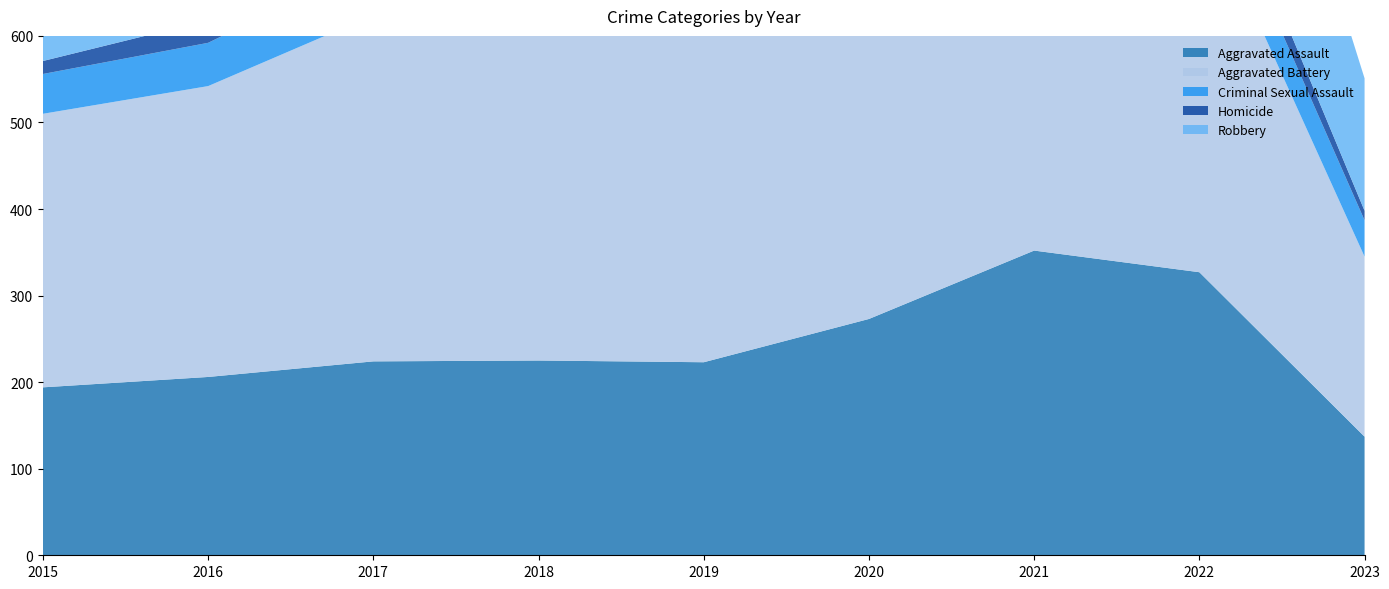

Reading left to right, transcribe all the data shown in this chart.

Aggravated Assault: 194	206	224	225	223	273	352	327	137
Aggravated Battery: 316	336	400	389	407	416	479	439	208
Criminal Sexual Assault: 46	50	61	60	77	48	61	54	42
Homicide: 15	26	33	25	22	41	38	36	11
Robbery: 337	454	460	301	287	263	300	303	153